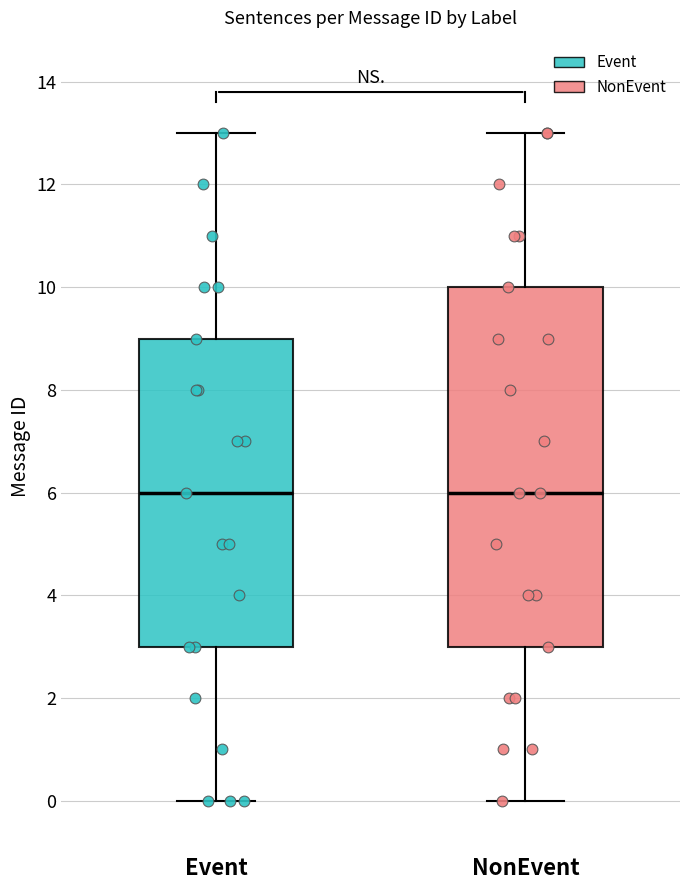

Reading left to right, transcribe this box plot: for each box, give where its median line is, the range the box spans, and where its two whiskers end, as read against the y-axis. The values are not printed on the chart, so give them approximately, as read against the axis.

Event: median 6, box 3 to 9, whiskers 0 to 13
NonEvent: median 6, box 3 to 10, whiskers 0 to 13